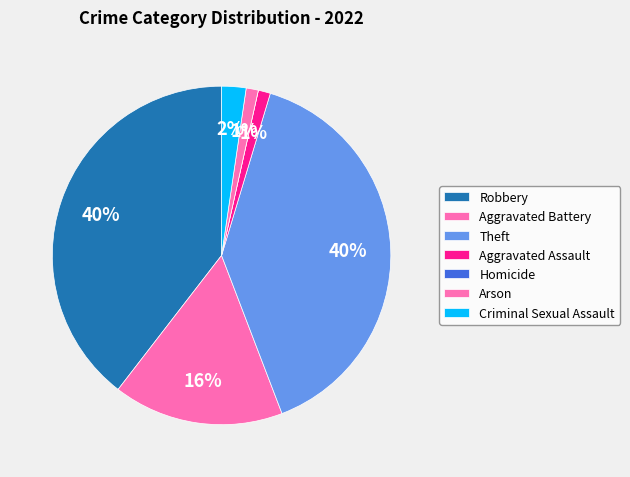

Is it true that Aggravated Assault is 1% of the pie?

True